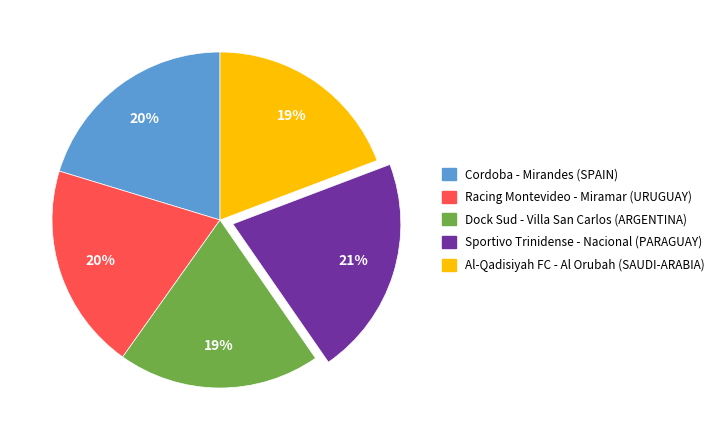

Does any single category account for the majority?

No